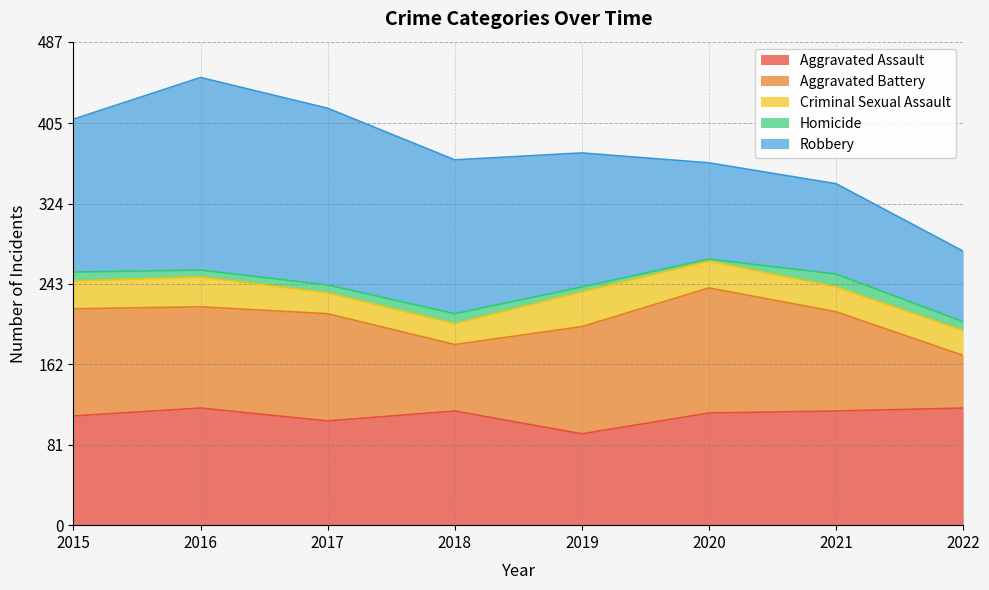

What is the difference between the second highest and second lowest values in the Homicide series?

5